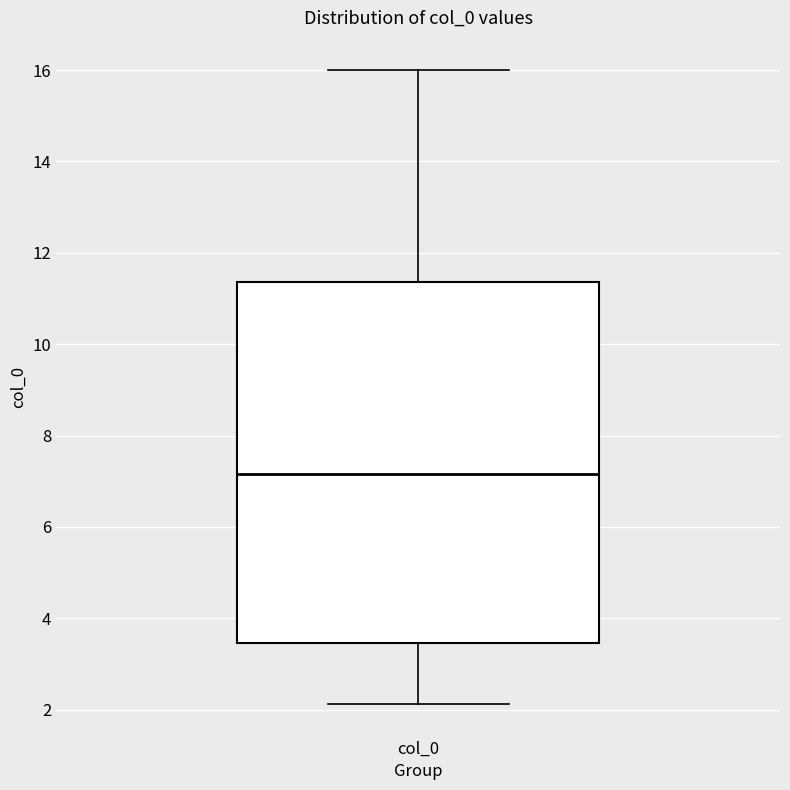

Where does the lower whisker of the box for col_0 end on the y-axis? The values are not printed on the chart, so give them approximately, as read against the axis.

2.2